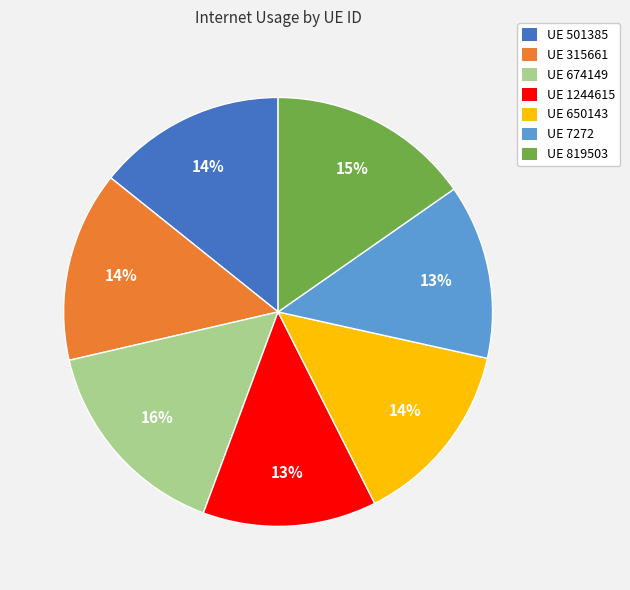

What percentage is the UE 650143 slice, to the nearest percent?

14%